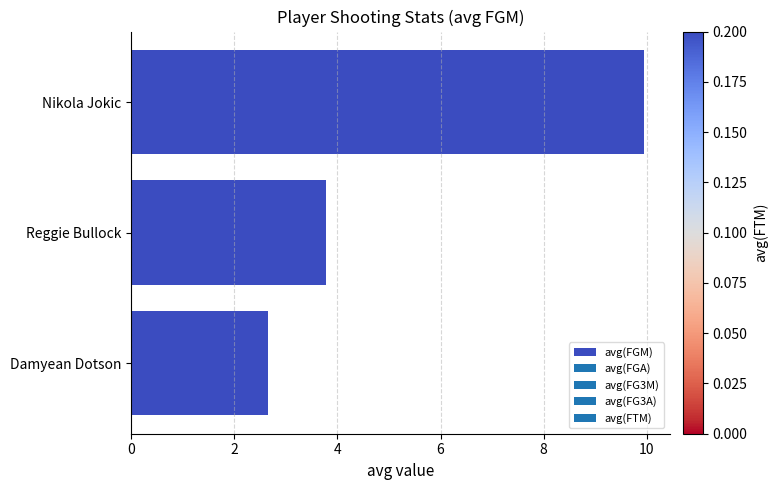

Does the chart contain any negative values?

No